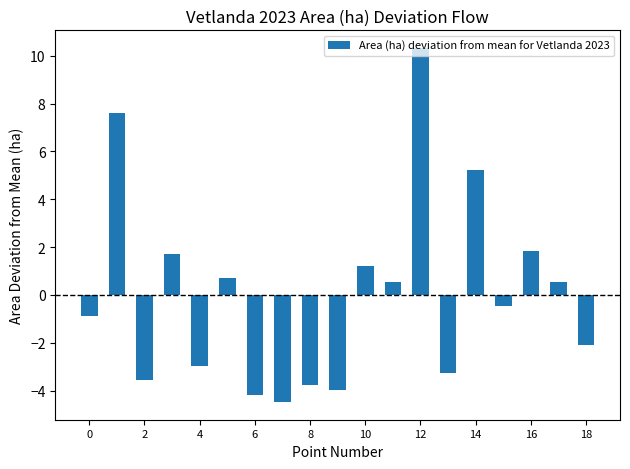

What is the value of the 11th bar from the left?

1.2